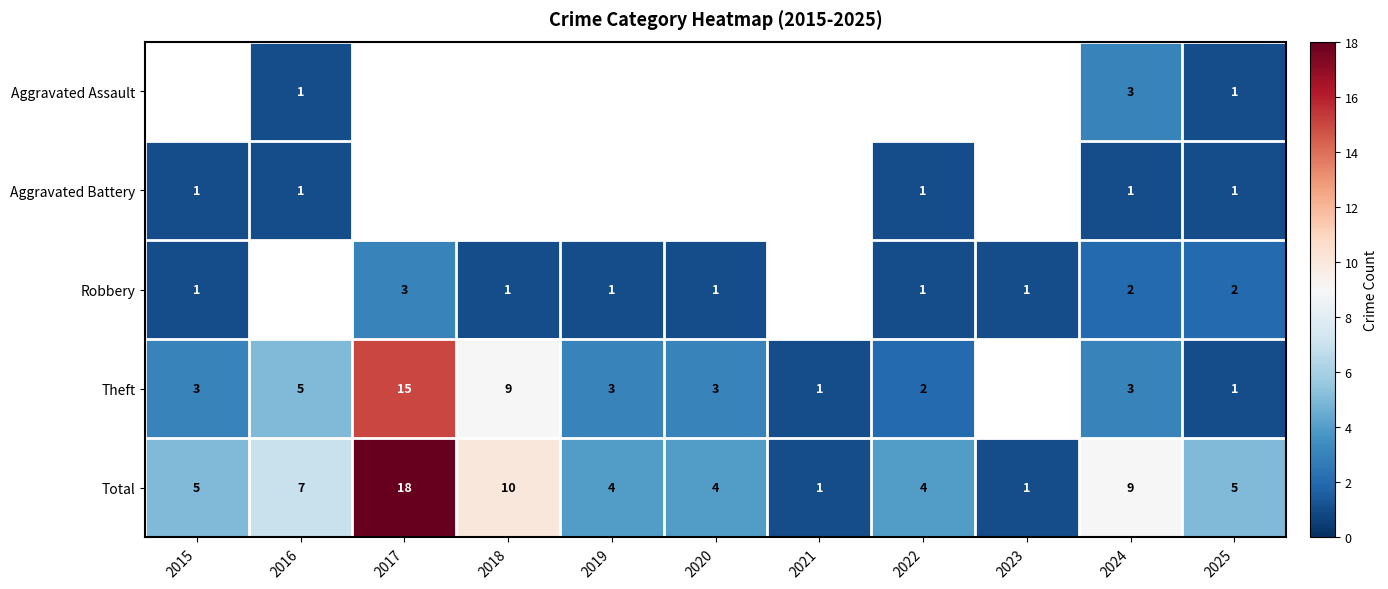

Is the value of Total at 2024 greater than the value of Robbery at 2022?

Yes